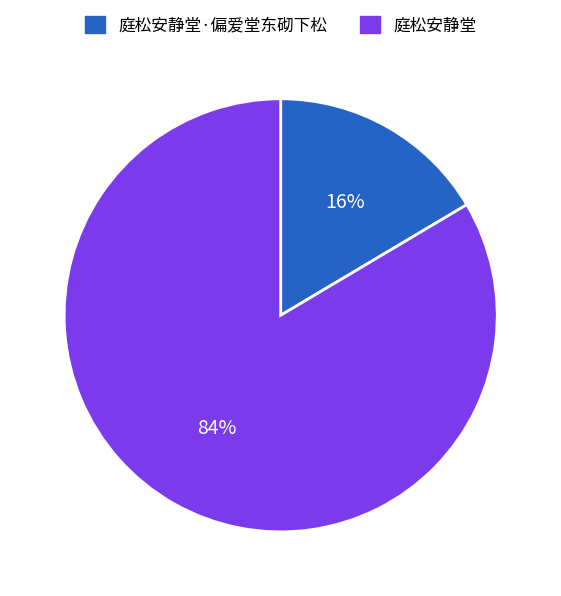

Between 庭松安静堂 and 庭松安静堂·偏爱堂东砌下松, which is larger?

庭松安静堂